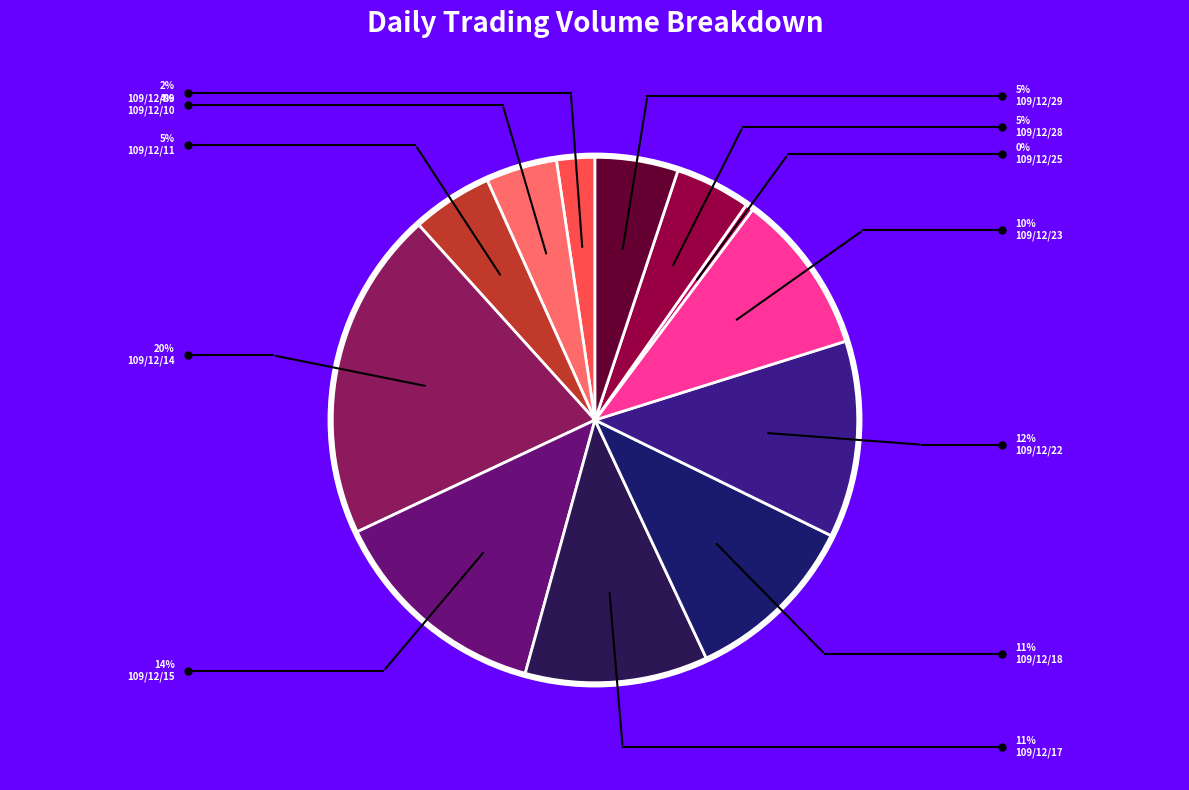

What is the ratio of the value at 109/12/11 to the value at 109/12/17?

0.4